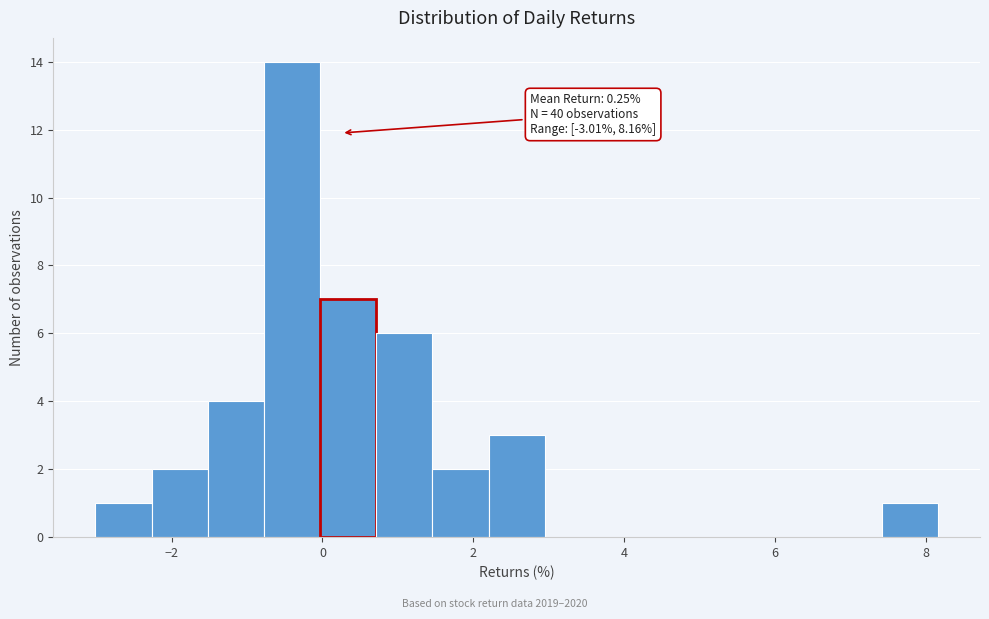

Around what value on the x-axis is the tallest bar? Give the approximate position of its centre, as read against the axis.

-0.4